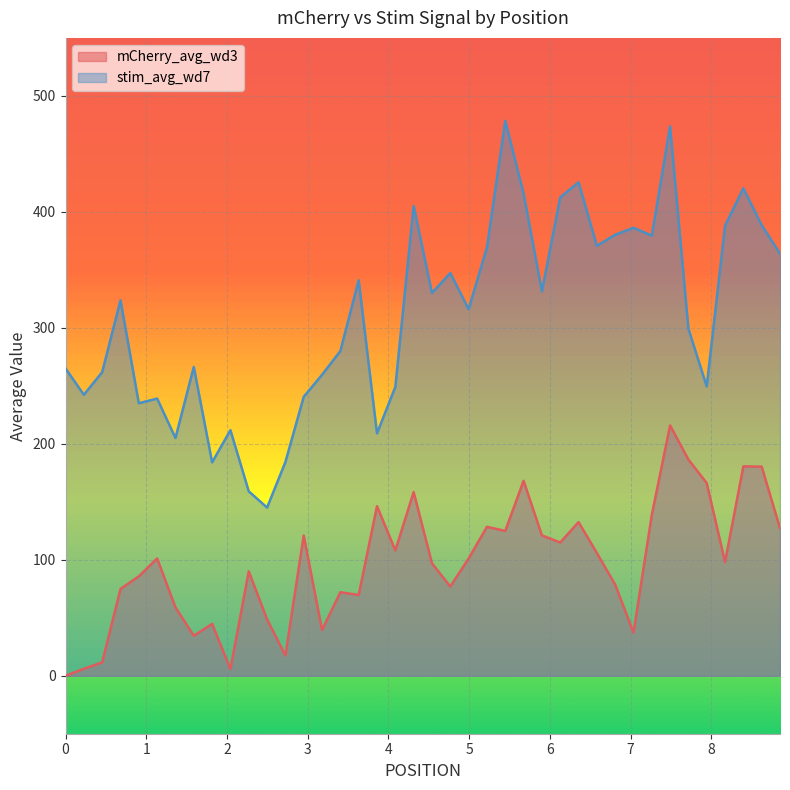

Does the chart display data point markers on the line(s)?

No